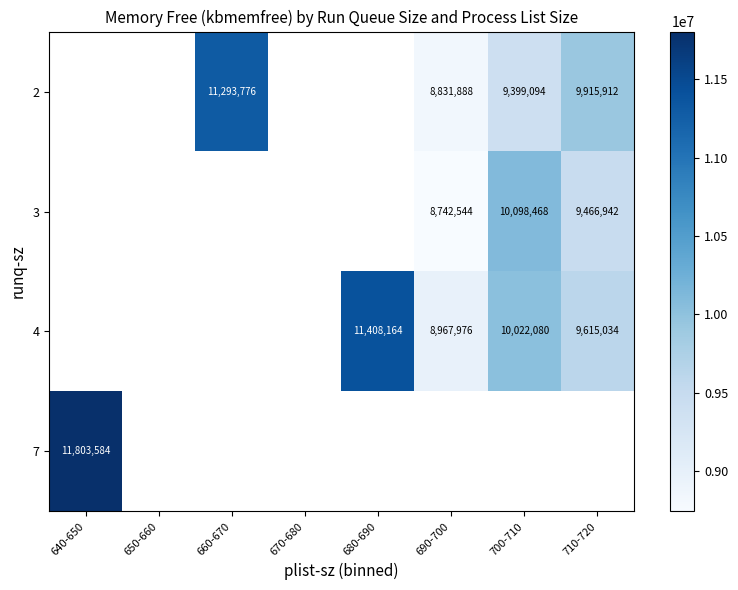

At which category does the chart reach its peak across all series?

640-650